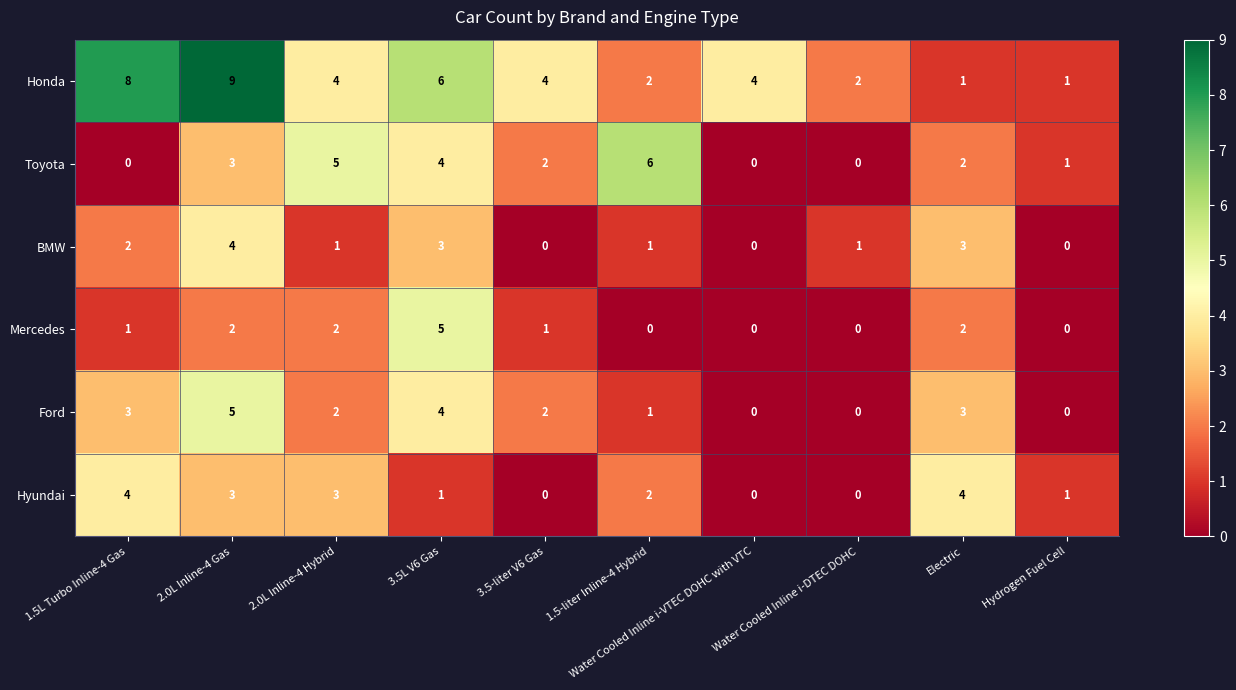

What is the greatest value displayed?

9